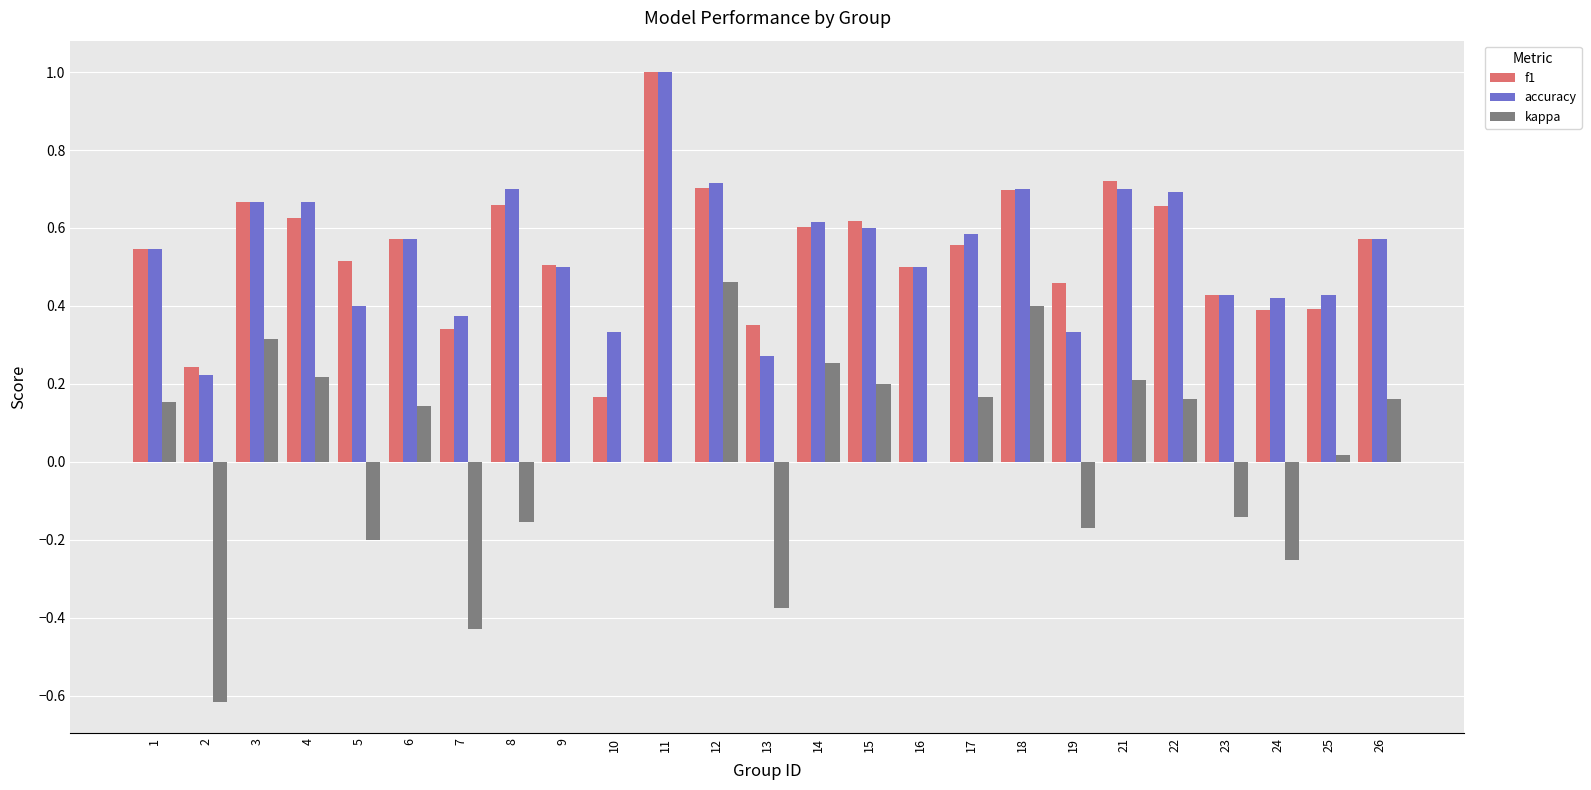

What is the total value across all series at 6?

1.3